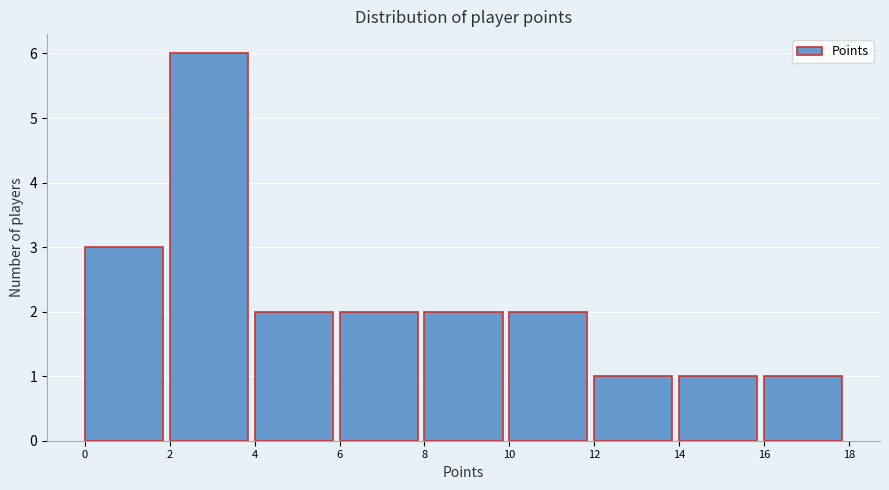

Reading left to right, list every bar in this chart as the range it spans on the x-axis followed by its height. The values are not printed on the chart, so give them approximately, as read against the axis.

0 to 2: 3
2 to 4: 6
4 to 6: 2
6 to 8: 2
8 to 10: 2
10 to 12: 2
12 to 14: 1
14 to 16: 1
16 to 18: 1